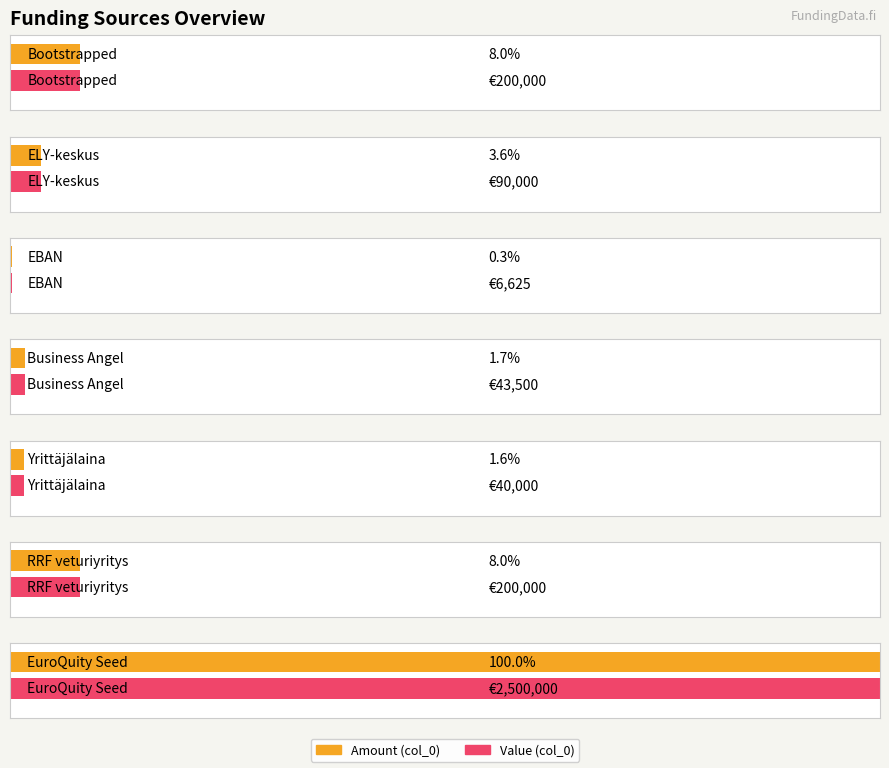

What is the ratio of the value at RRF veturiyritys to the value at ELY-keskus?

2.2